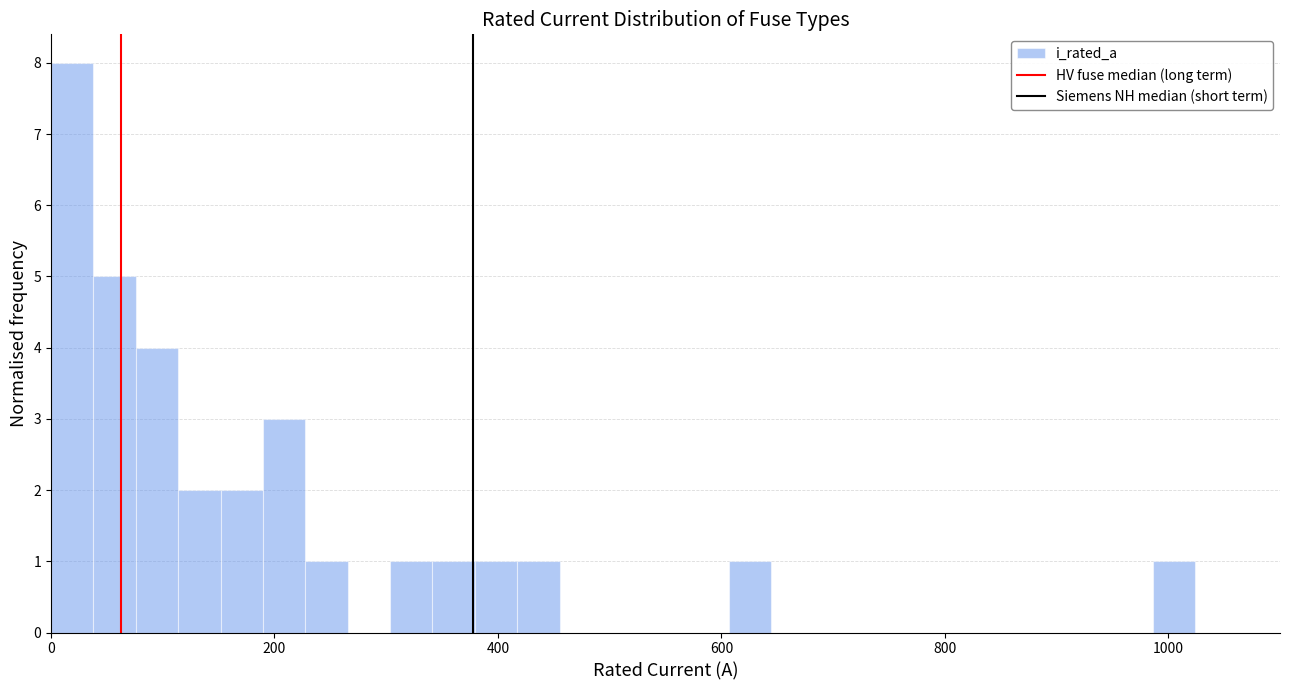

Around what value on the x-axis is the tallest bar? Give the approximate position of its centre, as read against the axis.

20